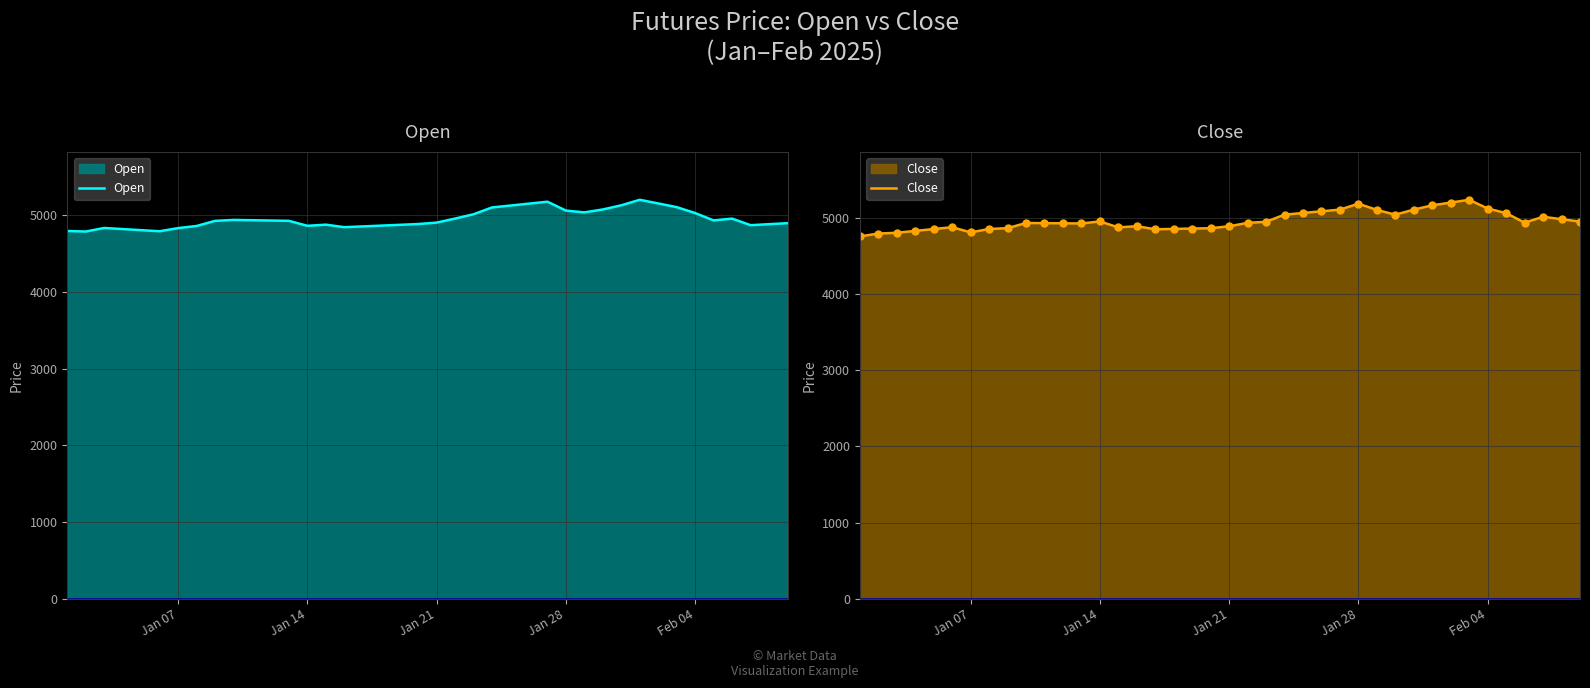

What is the lowest value of the Open series?

4787.8